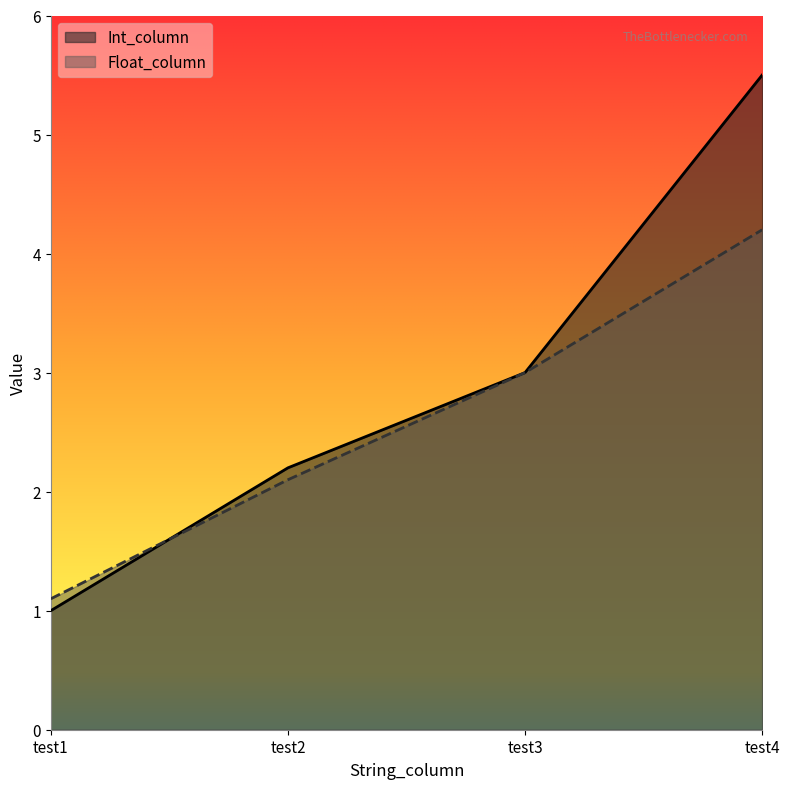

At which label does Float_column reach its peak?

test4